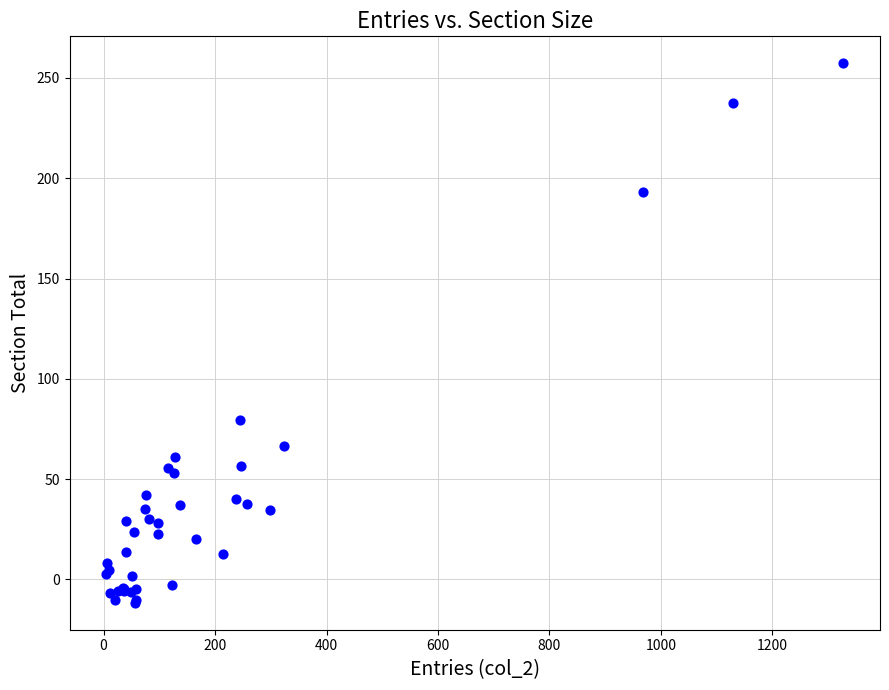

What Y value in the scatter plot is closest to 122?

79.4